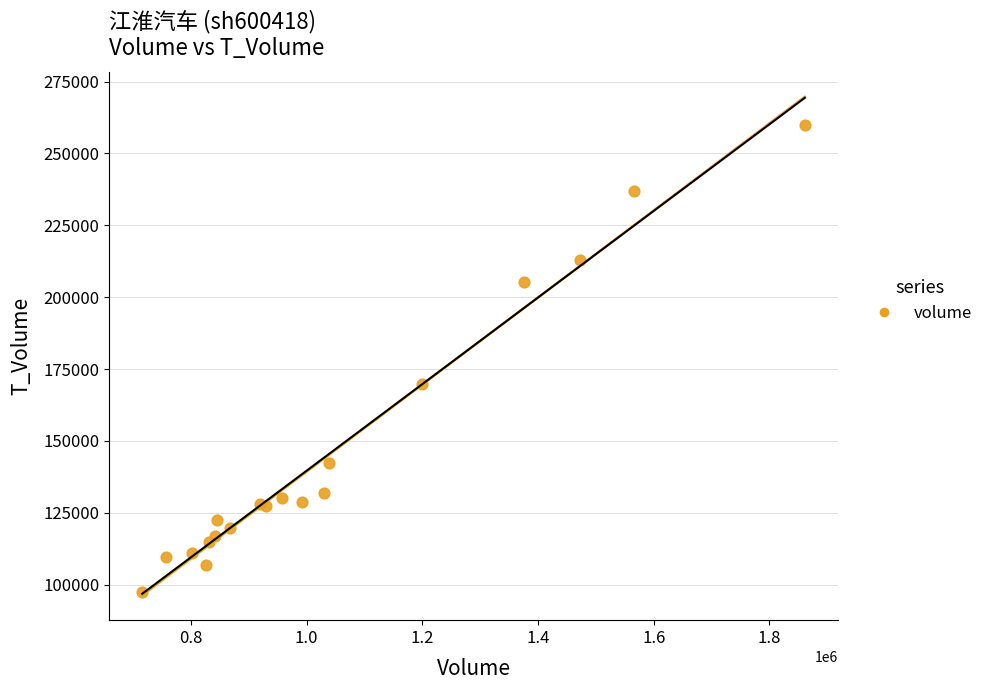

What Y value in the scatter plot is closest to 178707?

169877